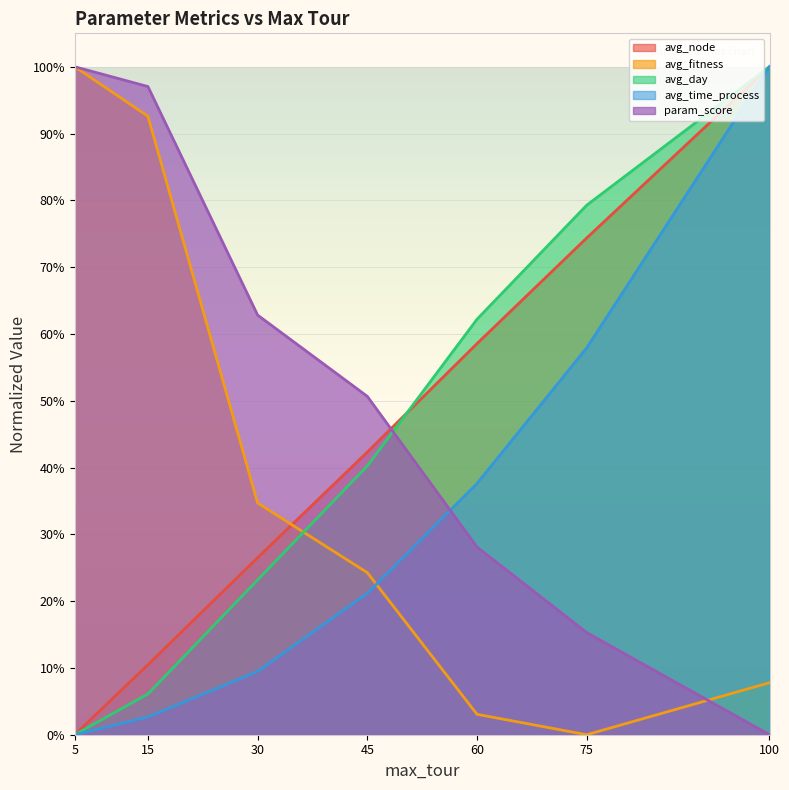

What is the total value across all series at 45?

1.8